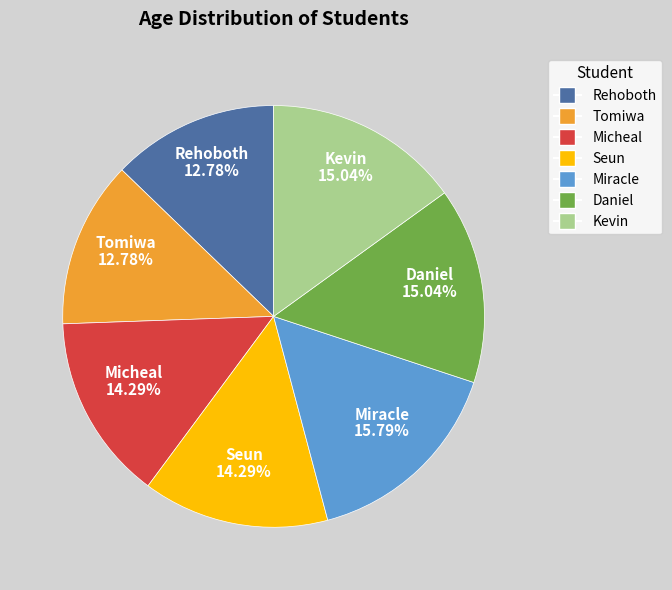

To the nearest percent, what is the combined percentage of Rehoboth and Seun?

27%